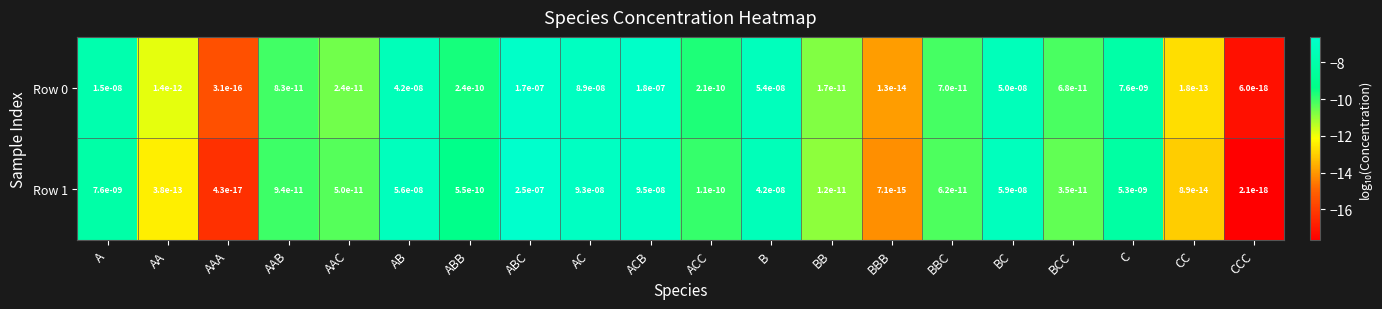

Which category has the highest value in the Row 0 series?

ACB